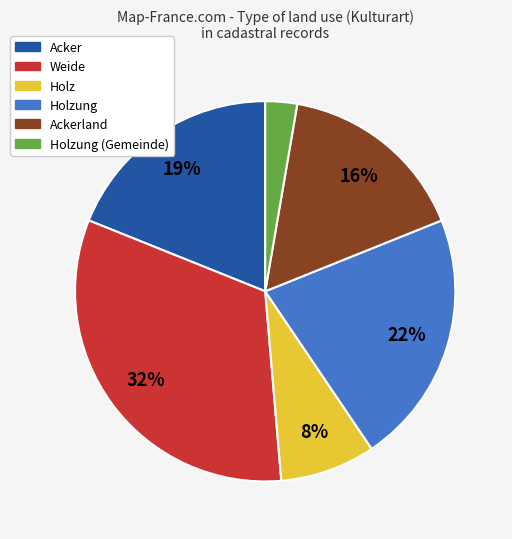

To the nearest percent, what is the average slice percentage?

17%